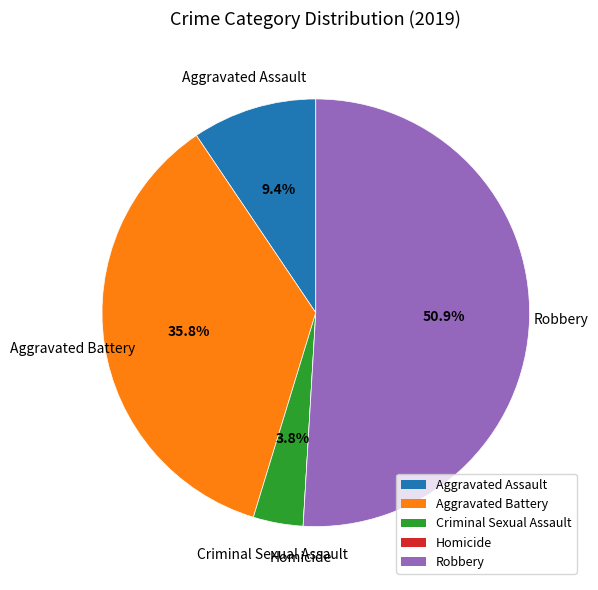

Combined, do Robbery and Criminal Sexual Assault account for over 50%?

Yes